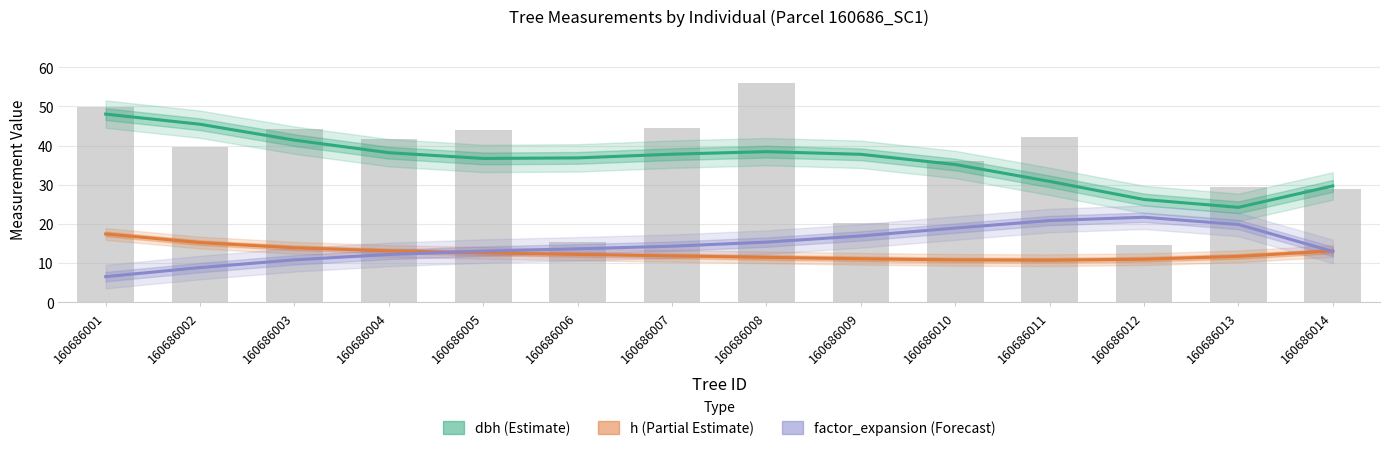

At 160686009, list the series in order from smallest to largest.

h (smooth), factor_expansion (smooth), dbh (smooth)